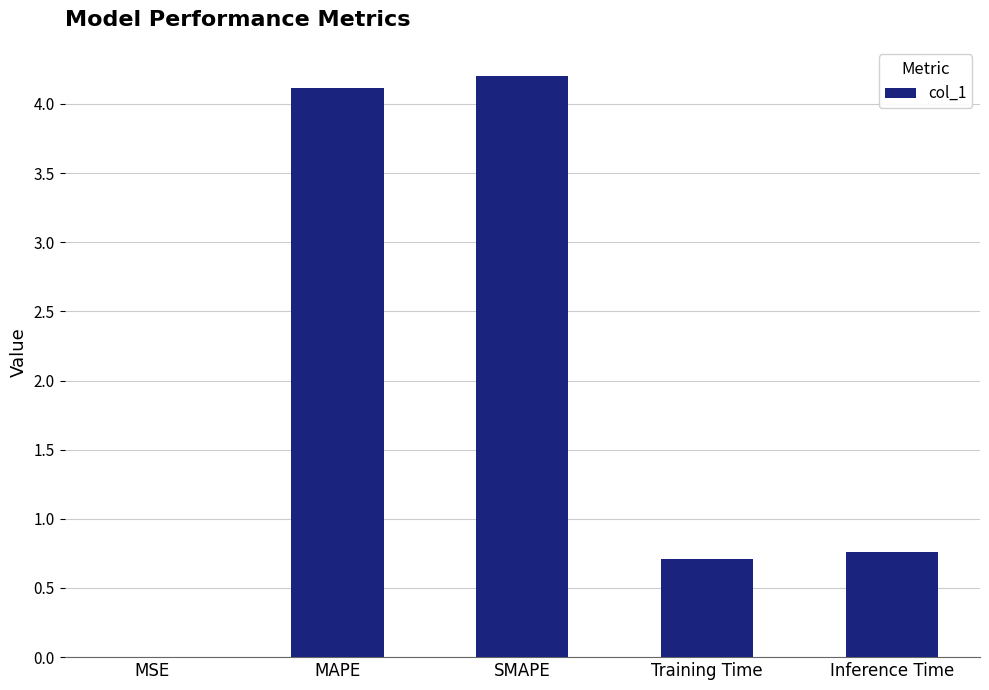

True or false: the data shows 0.0 at MSE.

True